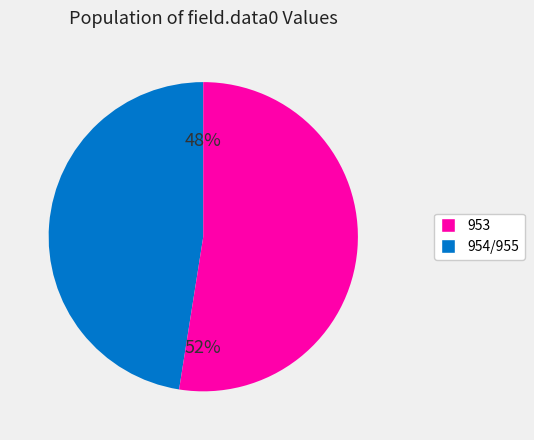

How many slices are in this pie chart?

2